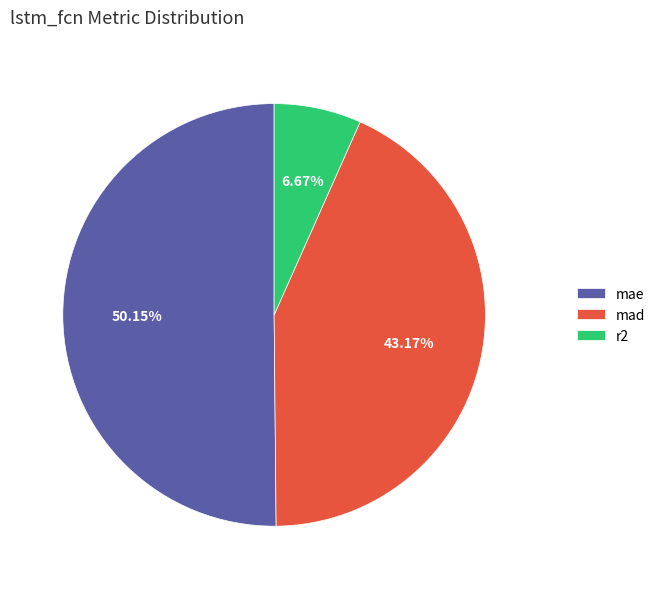

How many segments does this pie chart have?

3